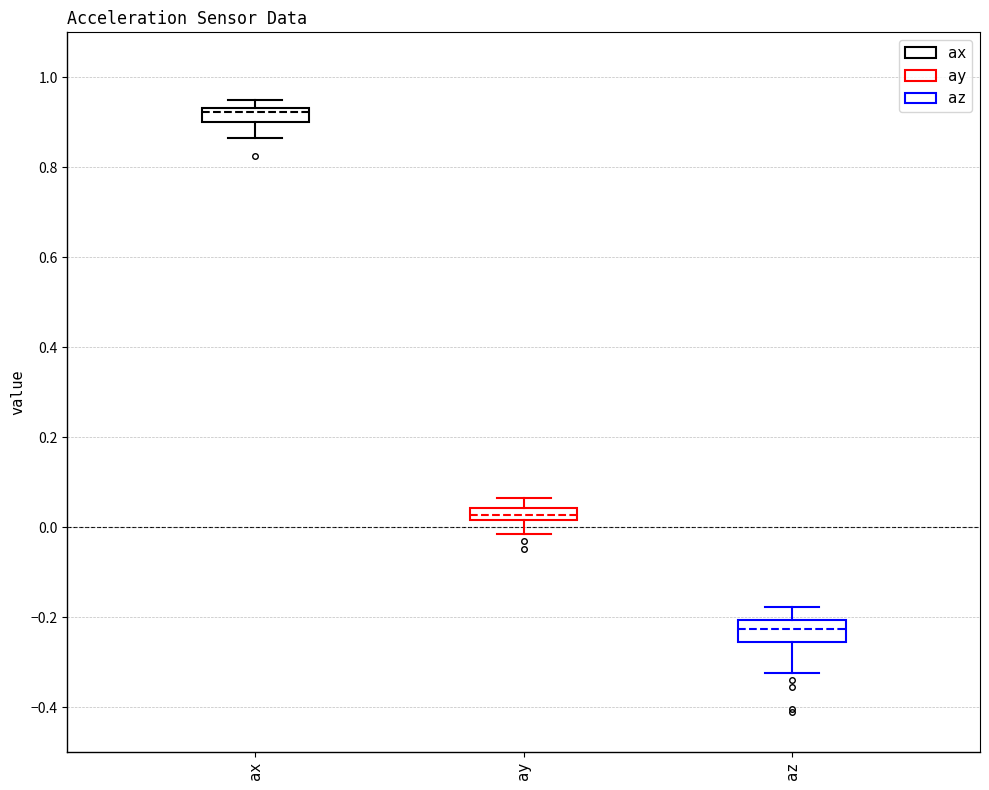

Which box's median line is the highest?

ax